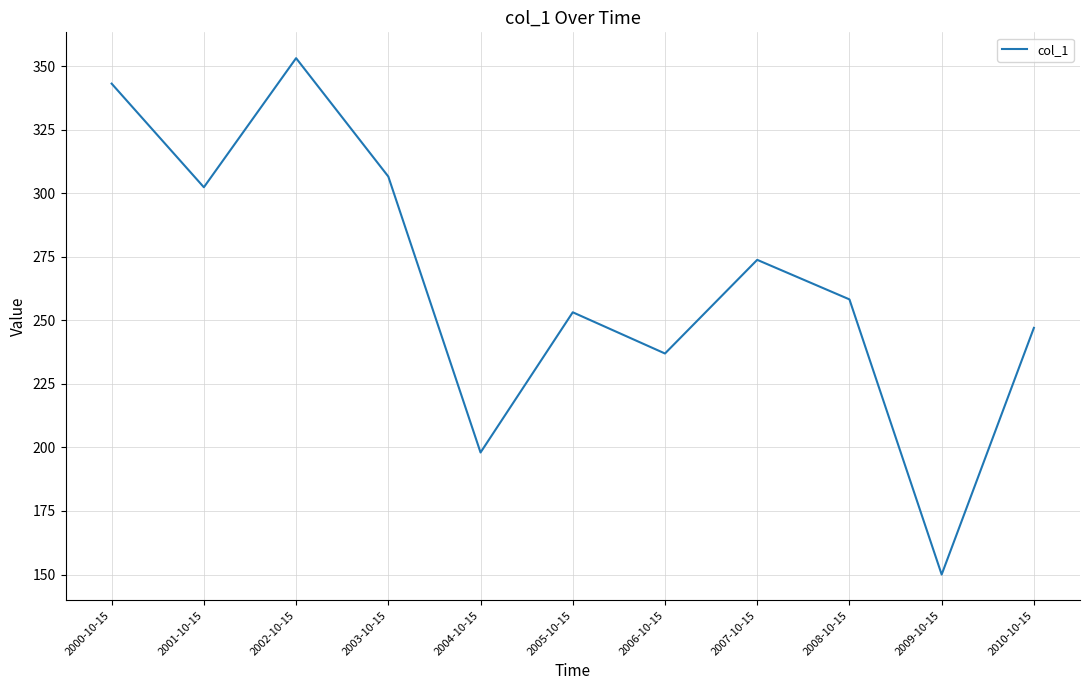

True or false: there are more than 0 points higher than both neighbors.

True